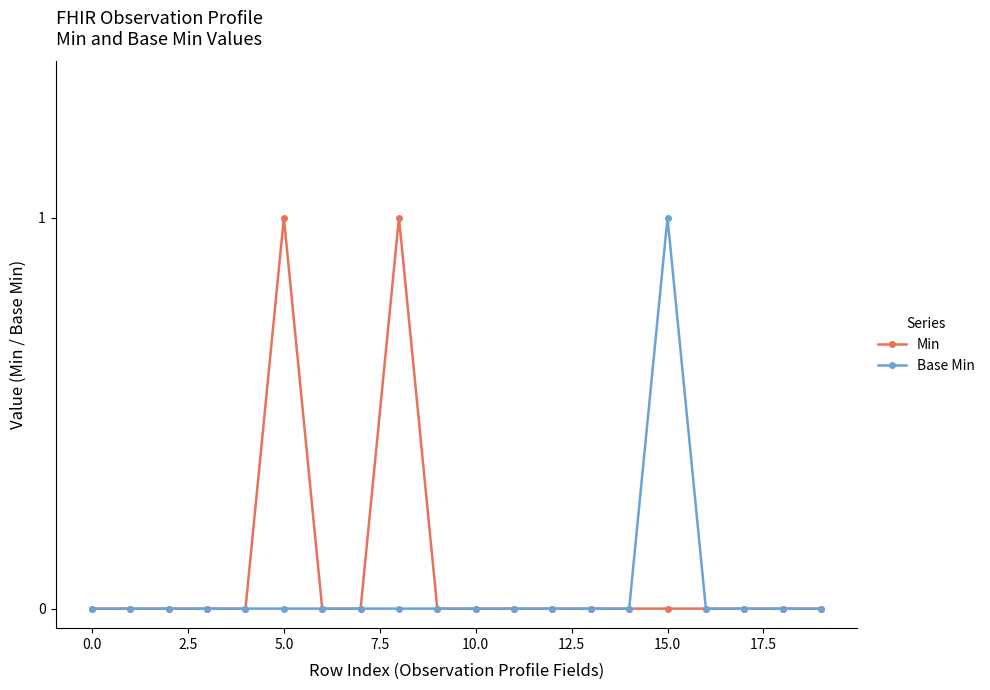

True or false: Min has more than 1 points higher than both neighbors.

True